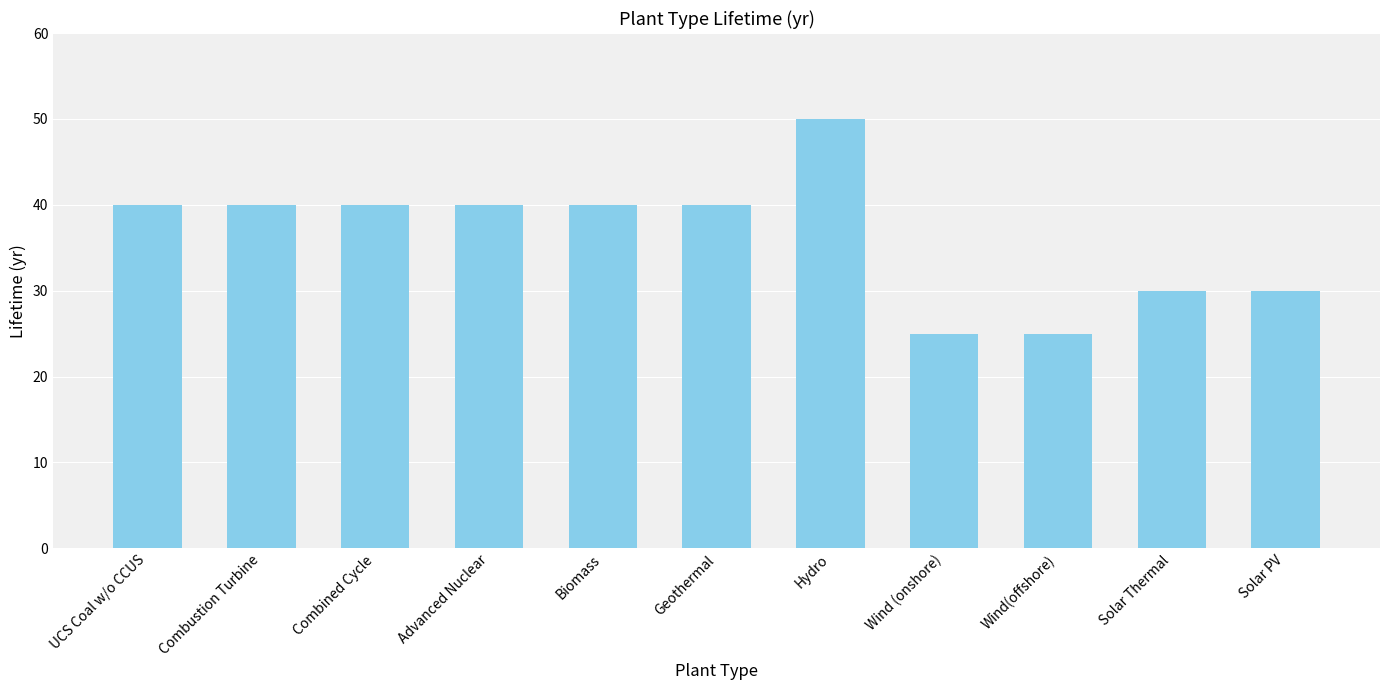

Reading right to left, extract all data points from this chart.

Solar PV=30	Solar Thermal=30	Wind(offshore)=25	Wind (onshore)=25	Hydro=50	Geothermal=40	Biomass=40	Advanced Nuclear=40	Combined Cycle=40	Combustion Turbine=40	UCS Coal w/o CCUS=40